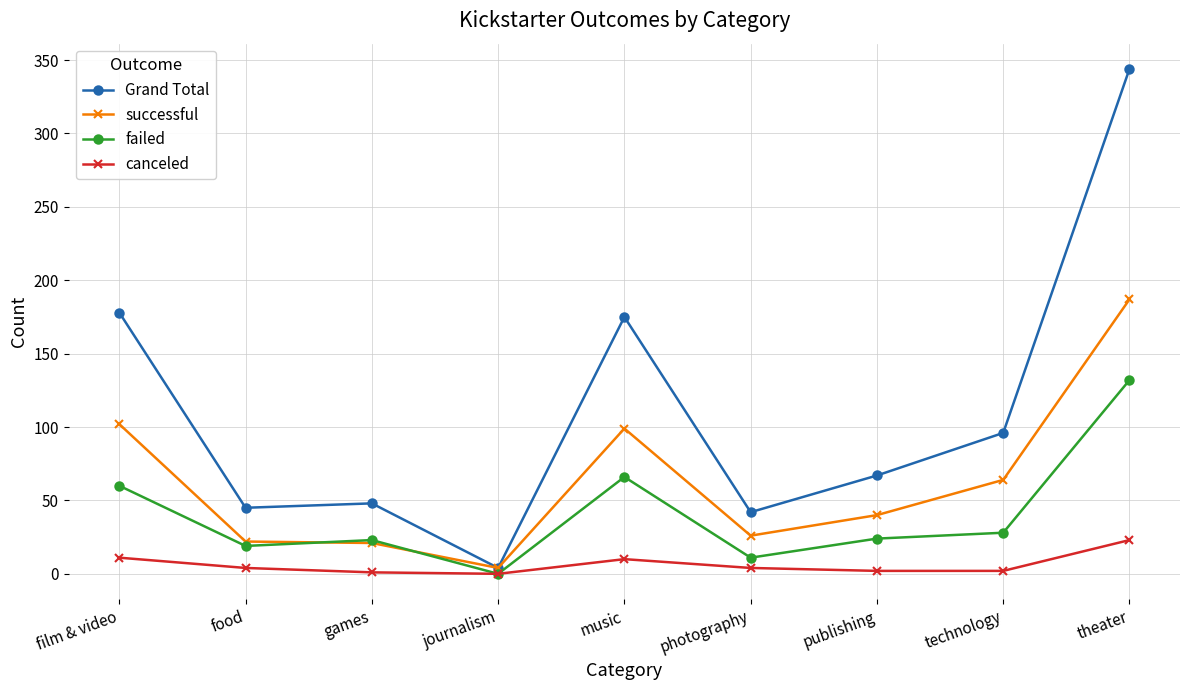

Which series has the largest range (max minus min)?

Grand Total